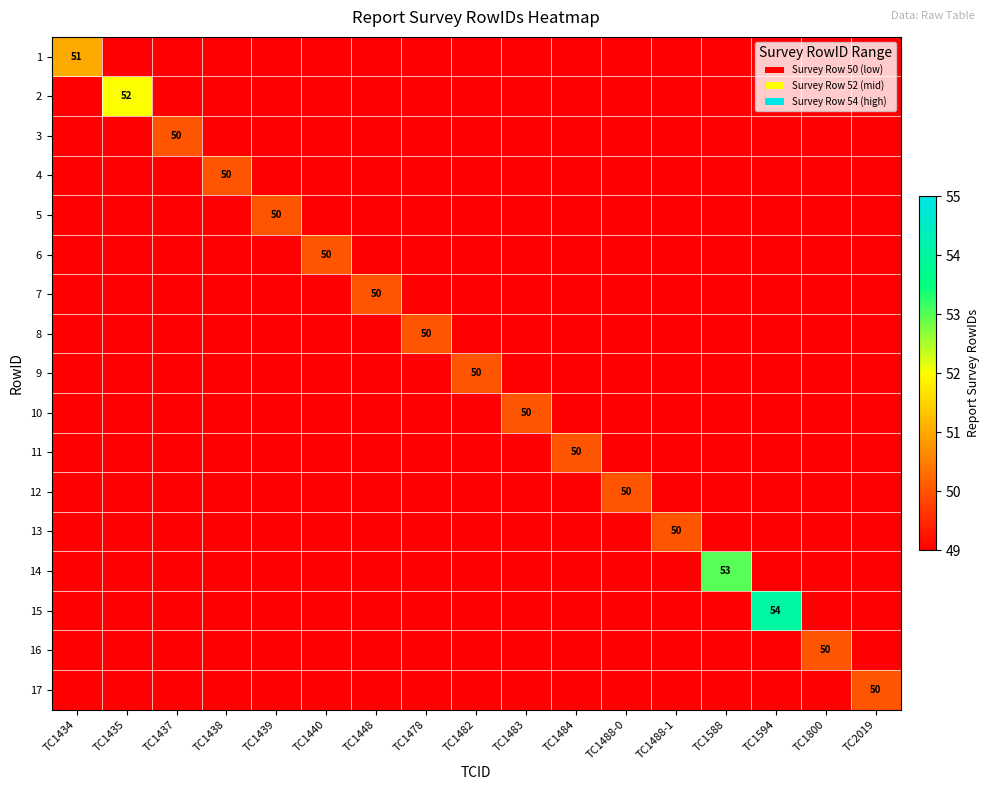

Rank the series by their maximum value, from lowest to highest.

3, 4, 5, 6, 7, 8, 9, 10, 11, 12, 13, 16, 17, 1, 2, 14, 15